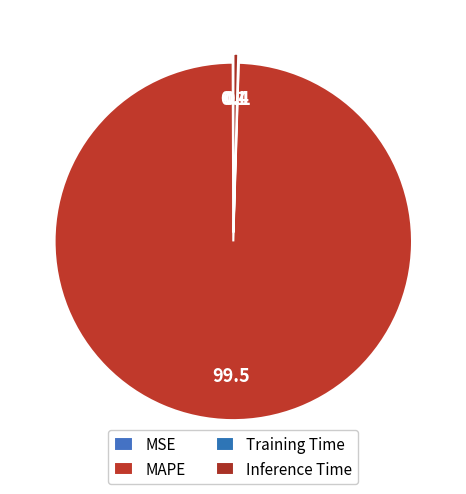

To the nearest percent, what is the average slice percentage?

25%